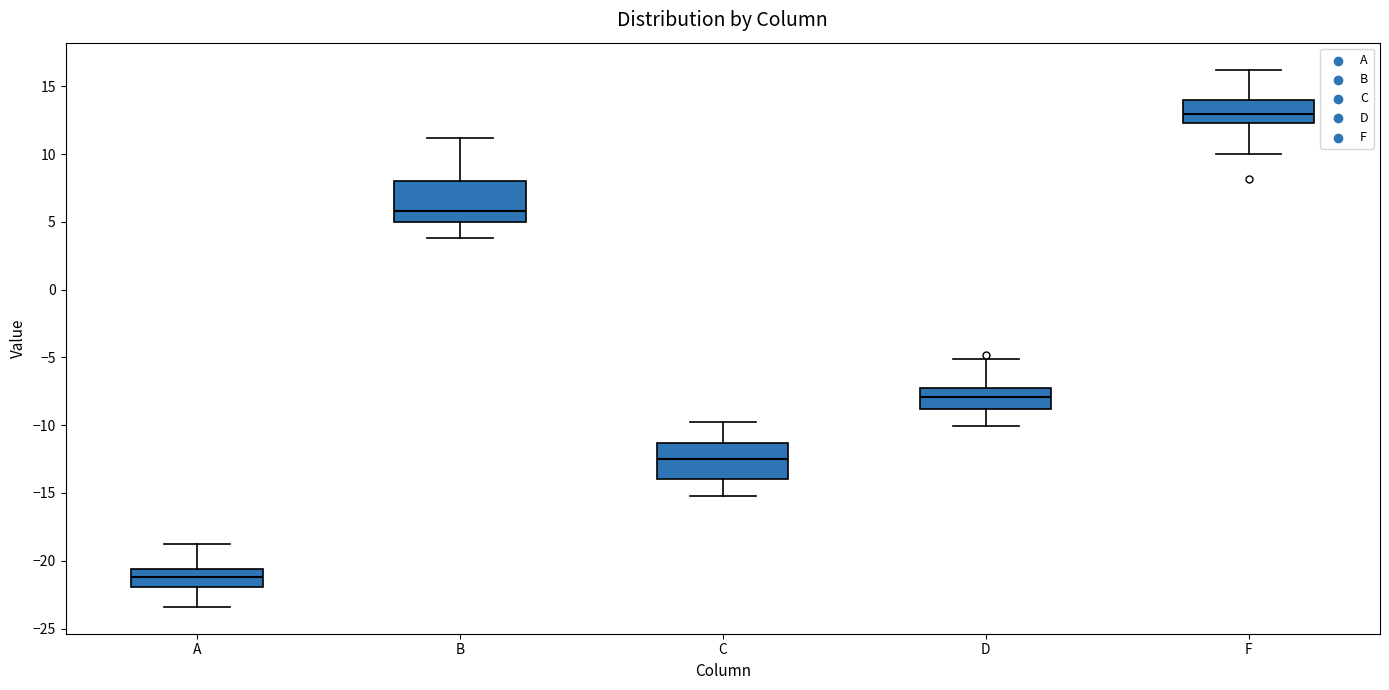

Reading left to right, transcribe this box plot: for each box, give where its median line is, the range the box spans, and where its two whiskers end, as read against the y-axis. The values are not printed on the chart, so give them approximately, as read against the axis.

A: median -21.0, box -22.0 to -20.5, whiskers -23.5 to -19.0
B: median 6.0, box 5.0 to 8.0, whiskers 4.0 to 11.0
C: median -12.5, box -14.0 to -11.5, whiskers -15.0 to -10.0
D: median -8.0, box -9.0 to -7.5, whiskers -10.0 to -5.0
F: median 13.0, box 12.5 to 14.0, whiskers 10.0 to 16.0